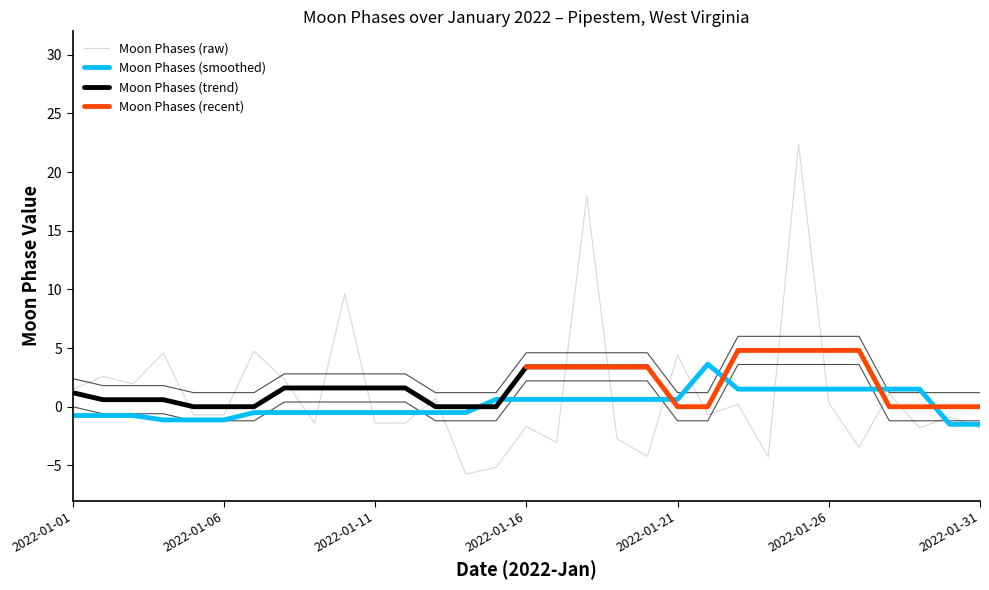

At which label is the value closest to 12?

2022-01-10